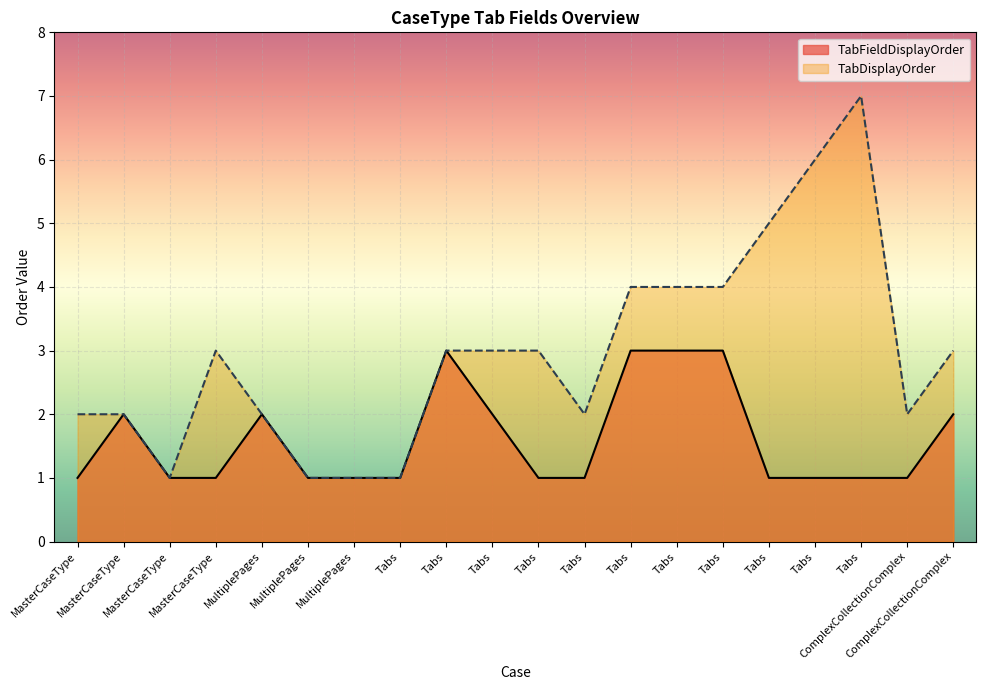

How many TabFieldDisplayOrder values are between 1 and 2?

16